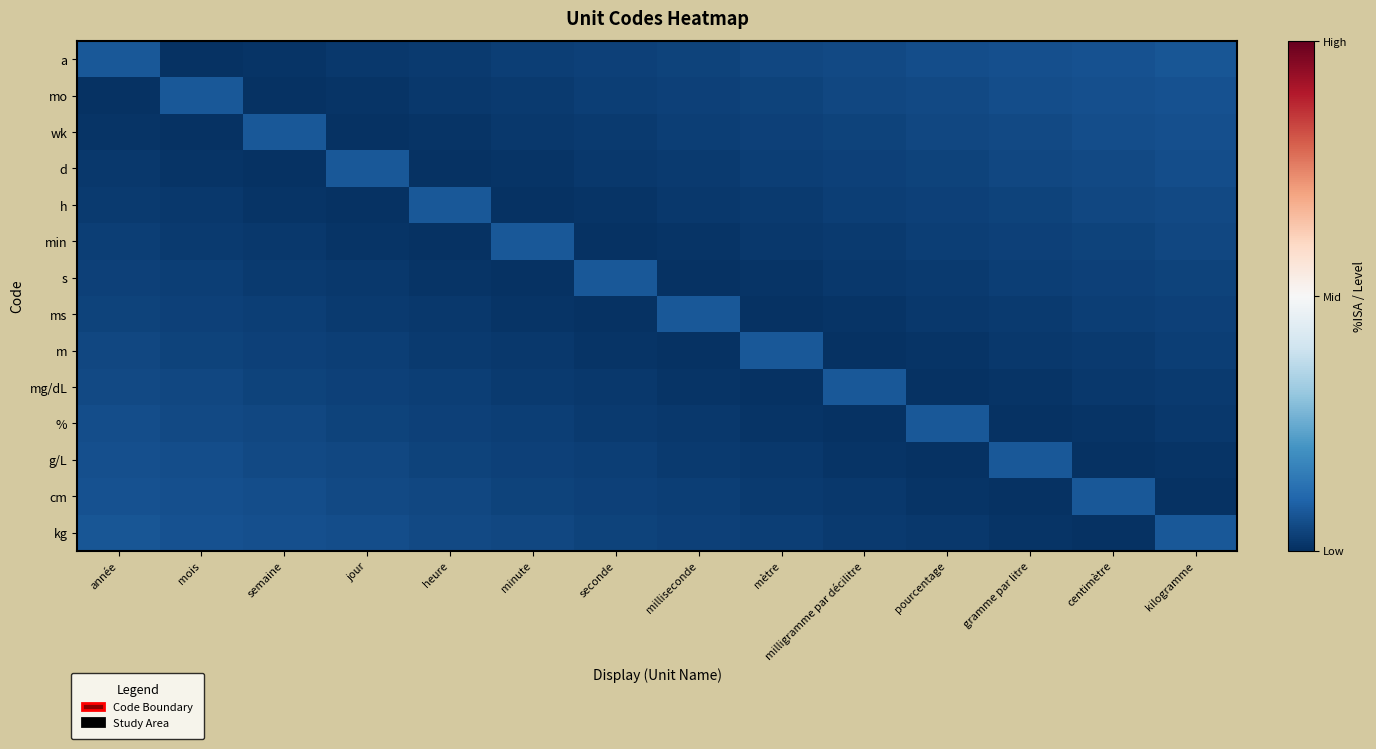

What is the maximum value shown in the chart?

1.0